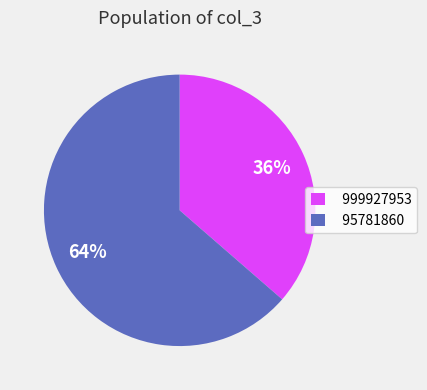

Do 999927953 and 95781860 together represent more than half of the pie?

Yes